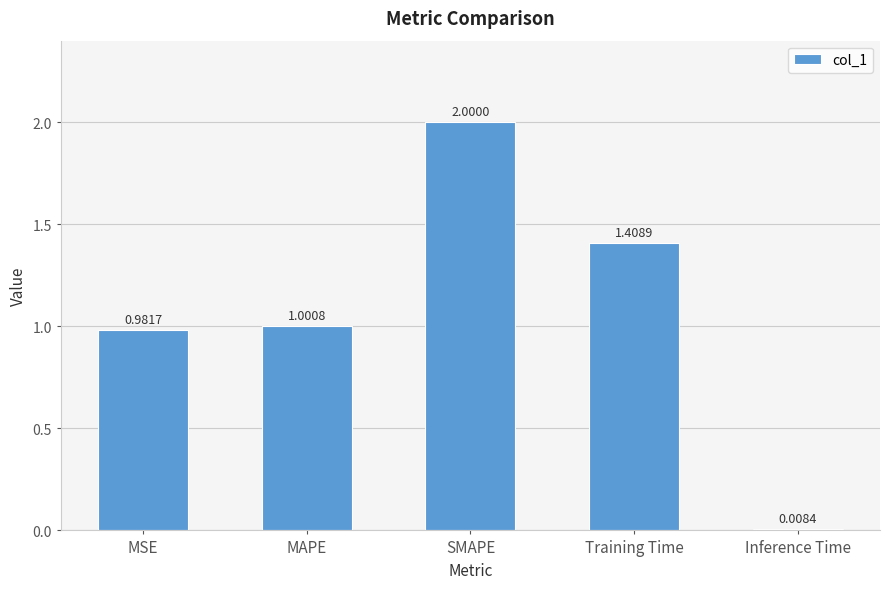

Where is the data nearest to the value 1?

MAPE